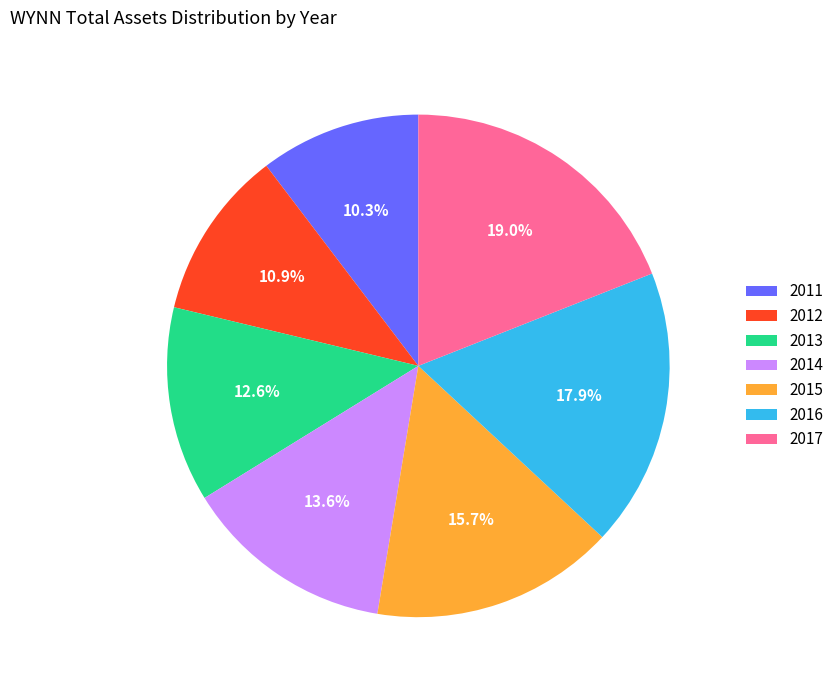

Approximately how many times larger is the value at 2012 compared to 2017?

0.6